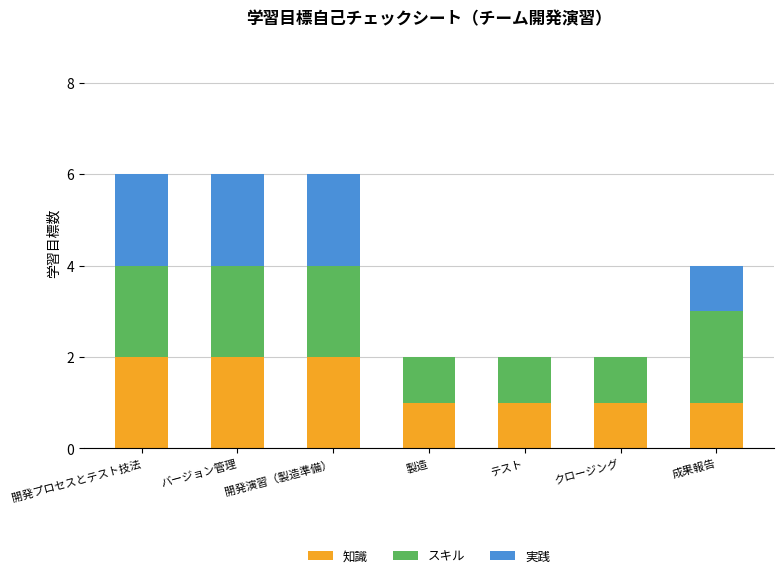

What is the total value across all series at 開発プロセスとテスト技法?

6